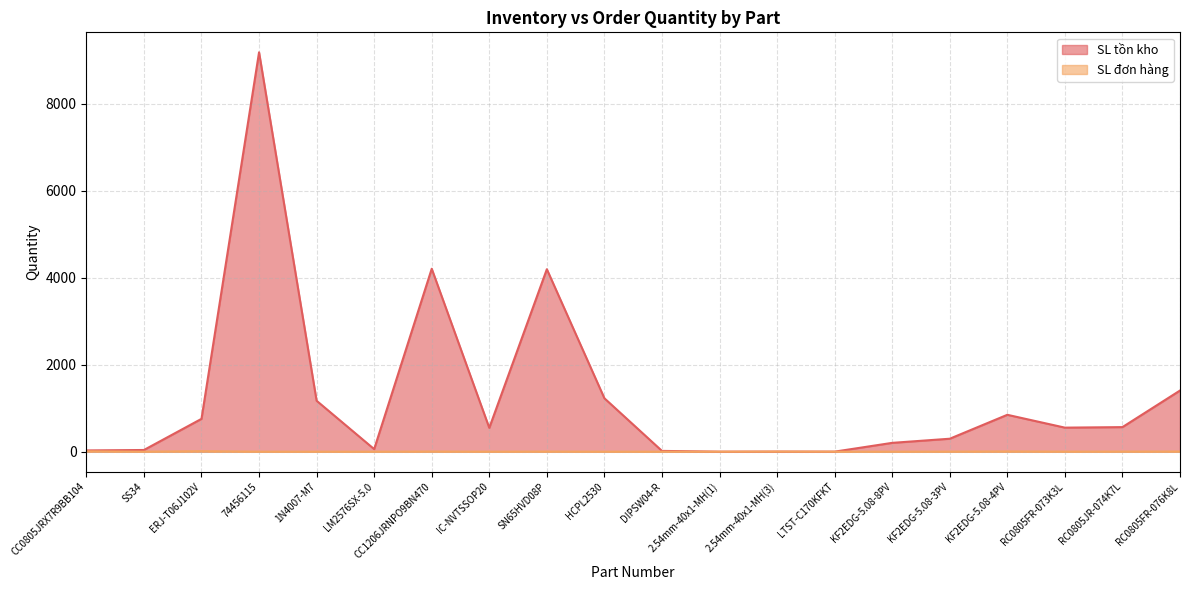

What is the greatest value displayed?

9183